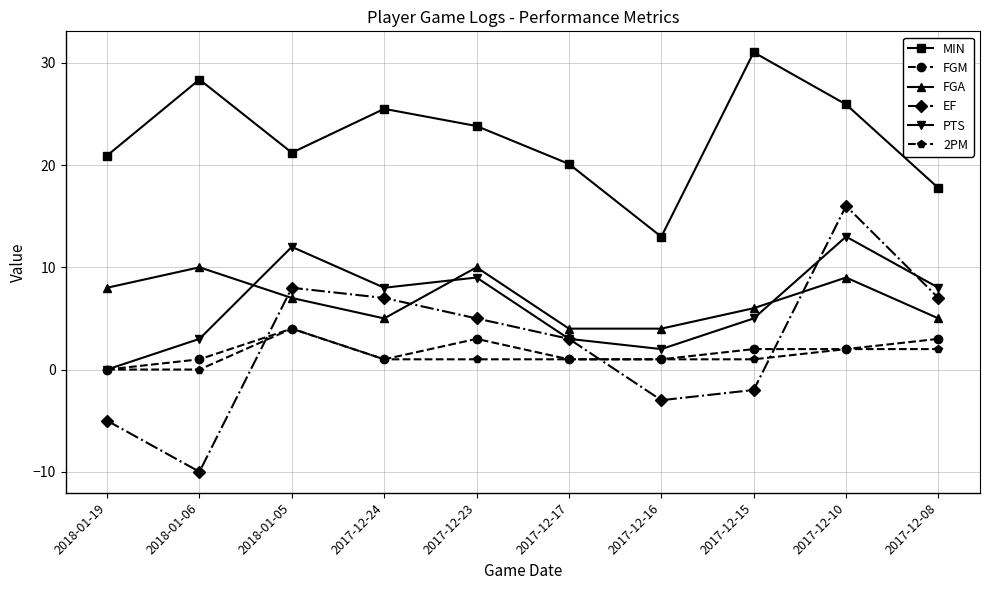

What are all the series names shown in the legend?

MIN, FGM, FGA, EF, PTS, 2PM